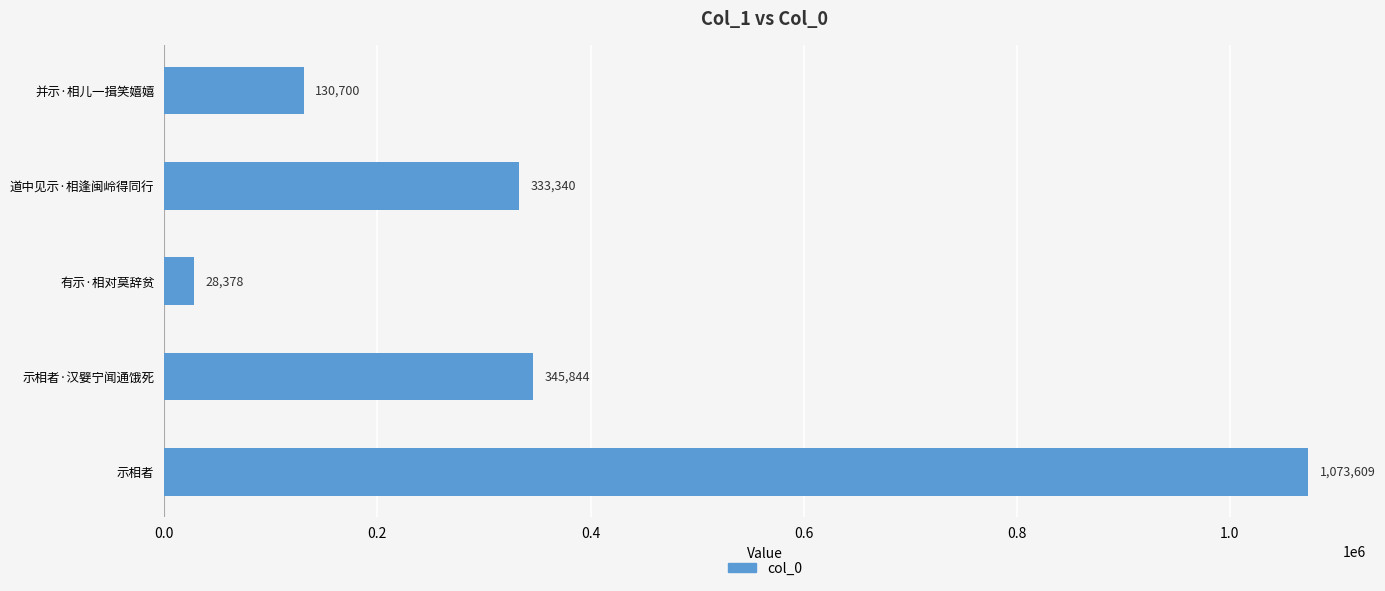

What position from the bottom is 有示·相对莫辞贫?

3